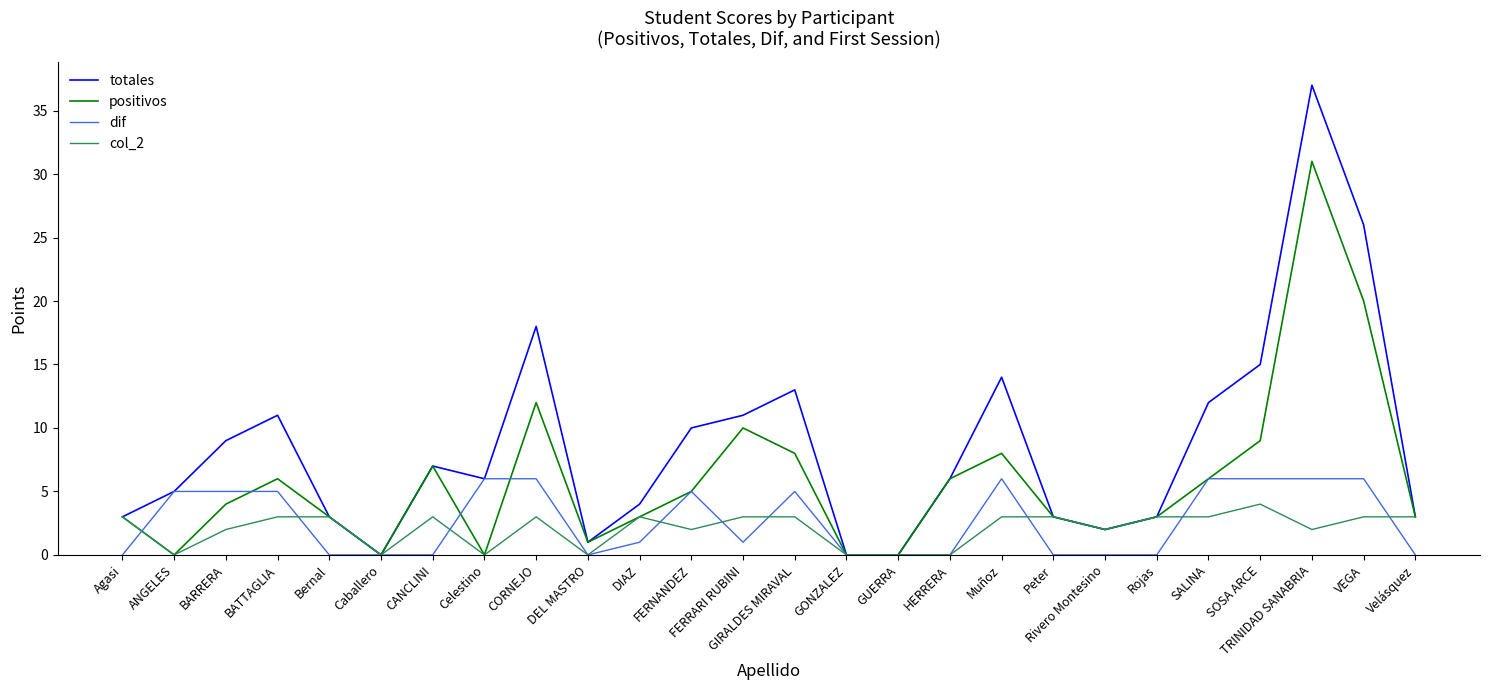

Is the value of dif at Peter greater than the value of totales at FERRARI RUBINI?

No